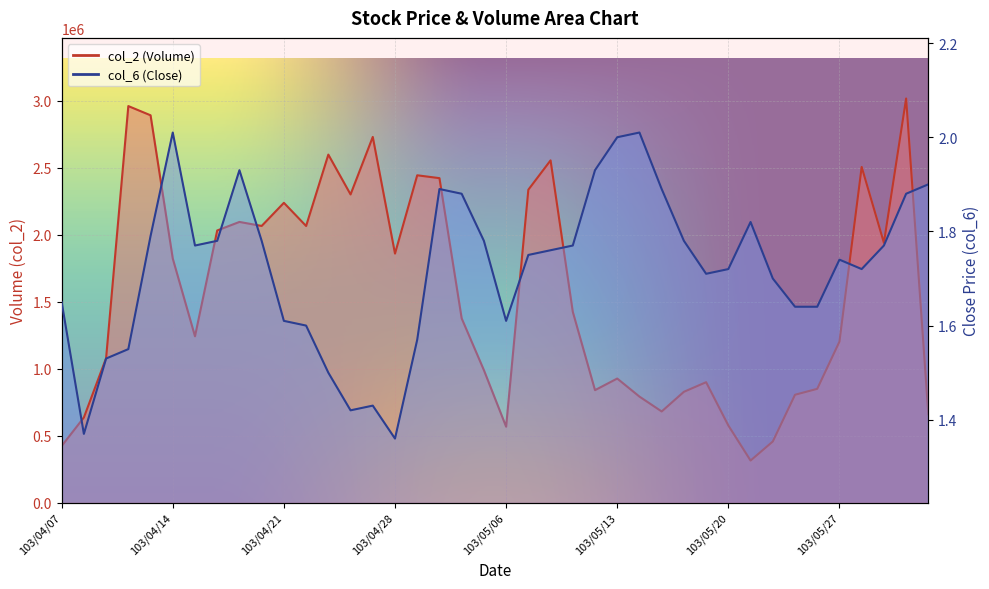

What is the average value of the col_6 series?

1.7